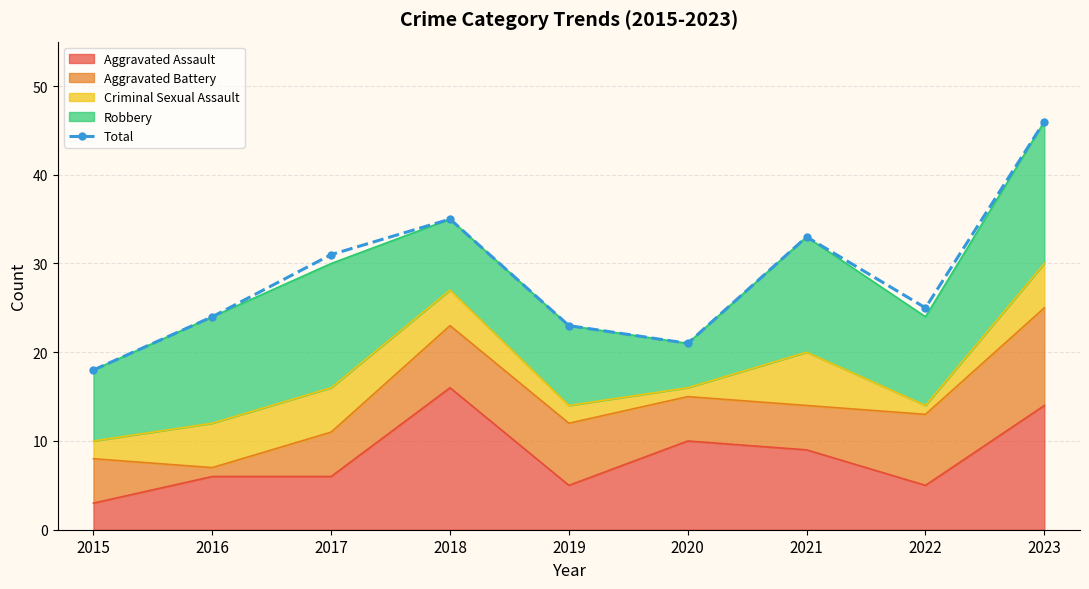

How many lines are shown in the chart?

1